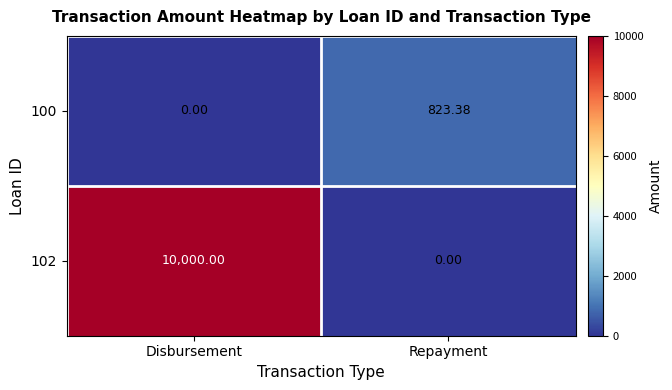

List the labels in order of 100 value, smallest first.

Disbursement, Repayment